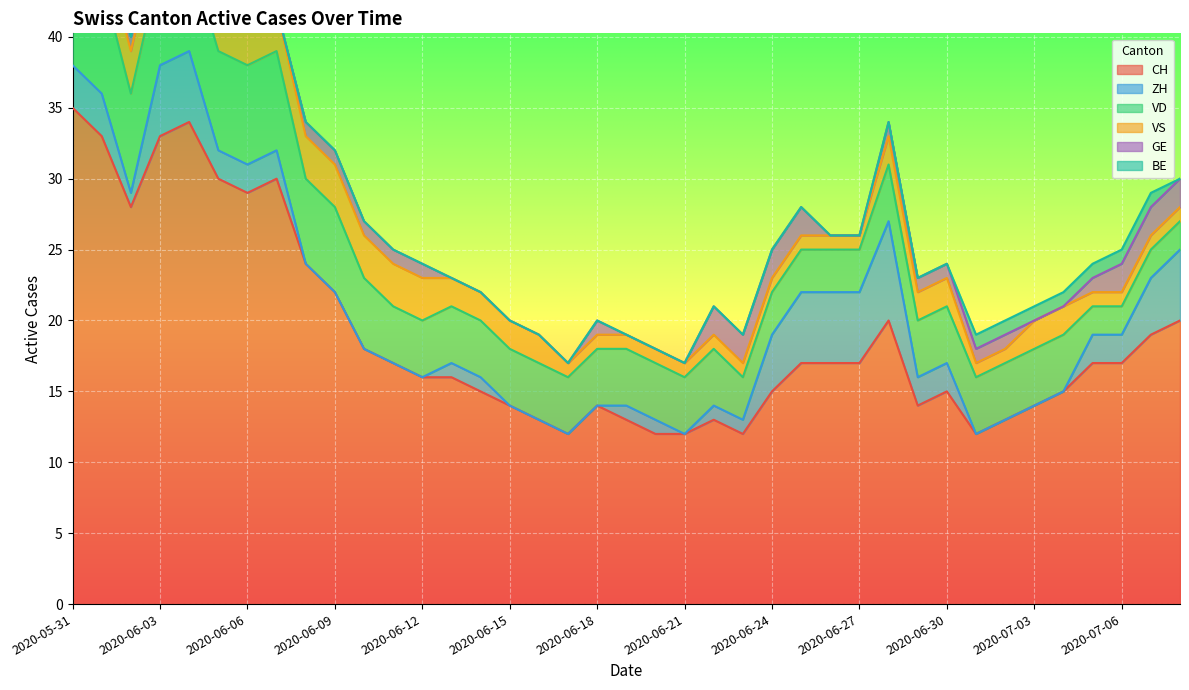

Count the number of categories in the chart.

39